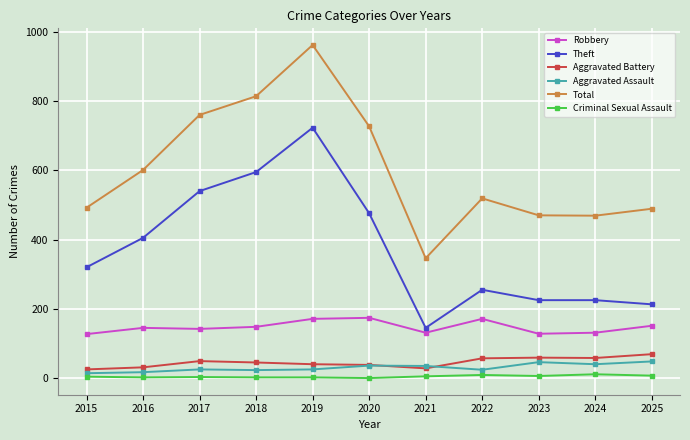

In Aggravated Battery, how many points are higher than both neighbors (excluding endpoints)?

2